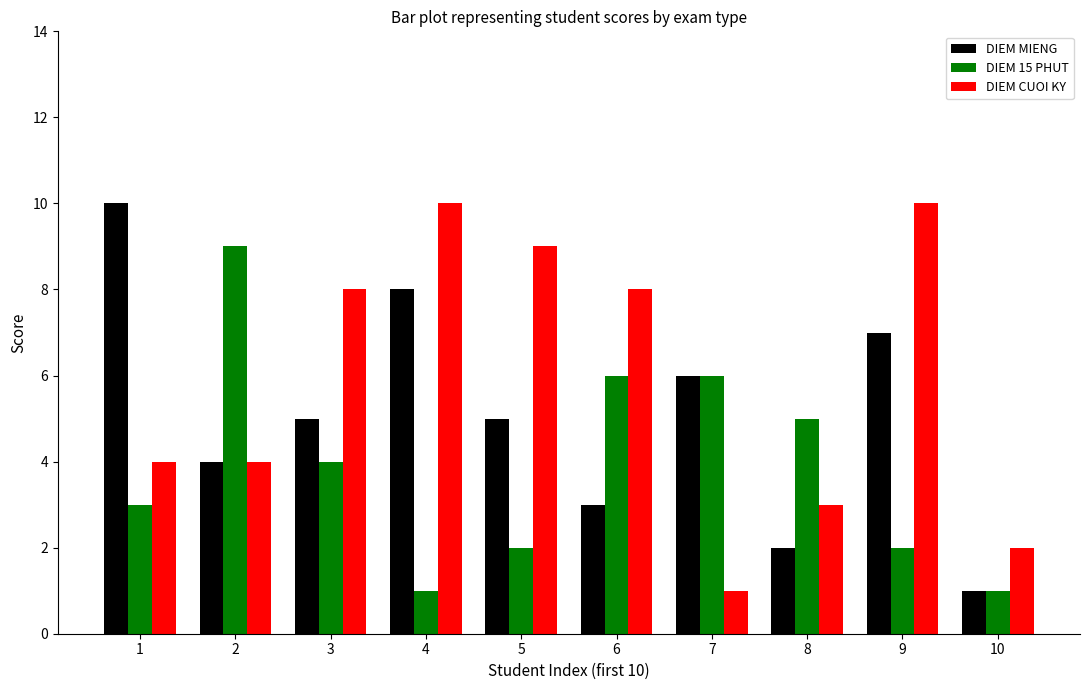

What is the total value across all series at 6?

17